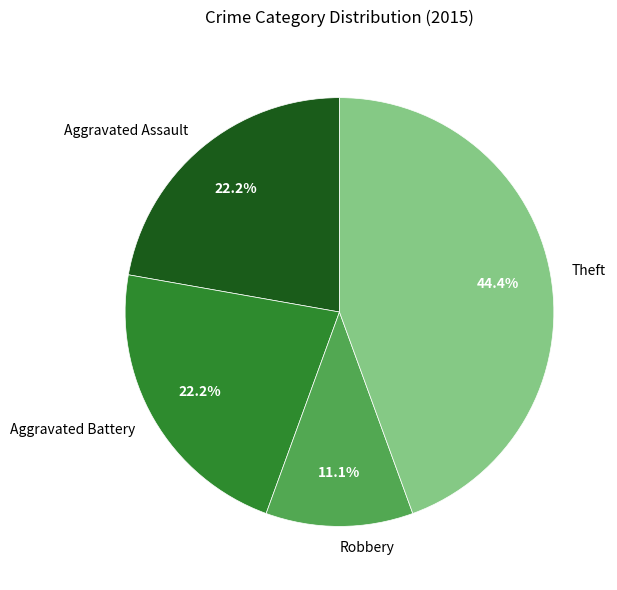

To the nearest percent, what portion does Aggravated Assault represent?

22%